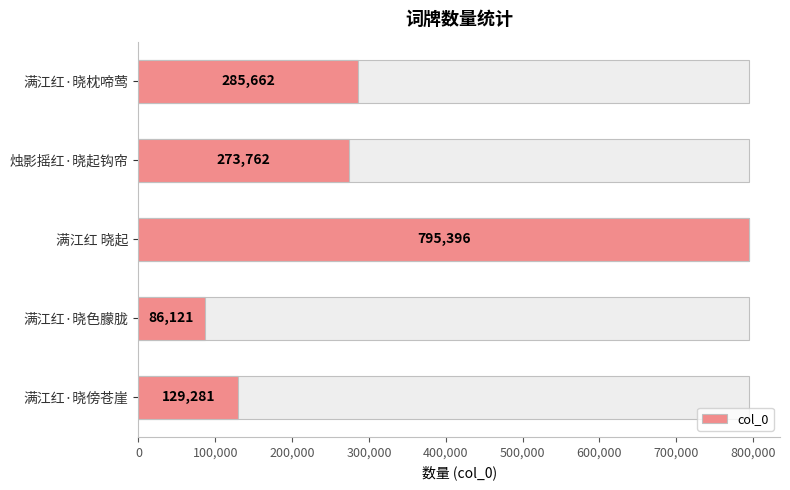

Reading right to left, what are all the values shown in this chart?

129281	86121	795396	273762	285662